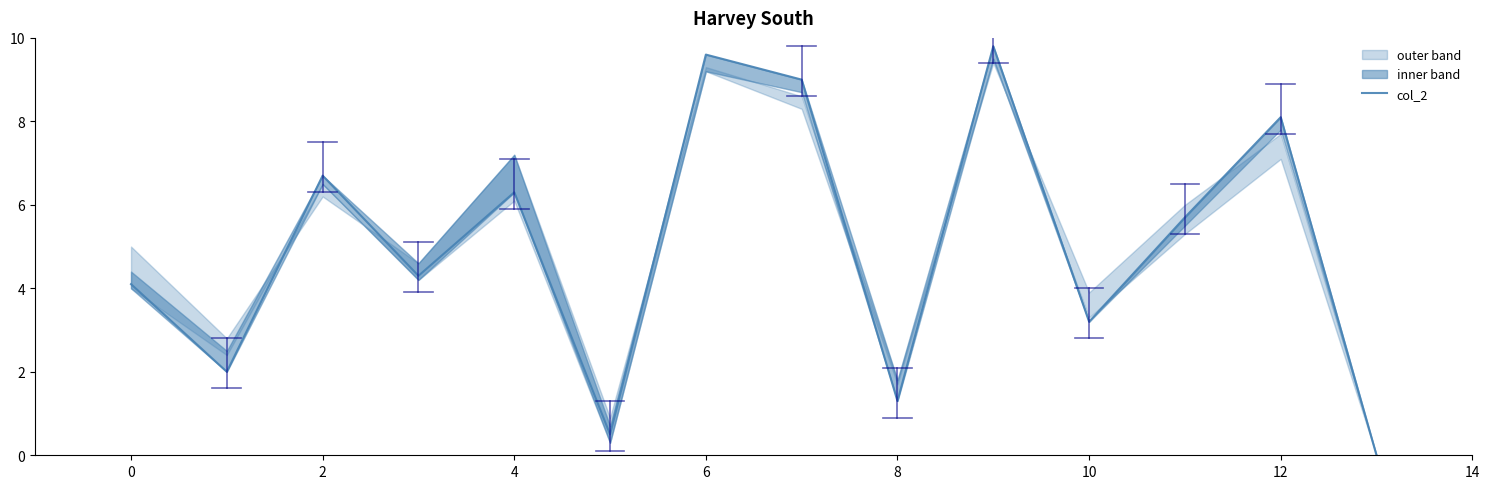

What is the greatest value displayed?

9.8